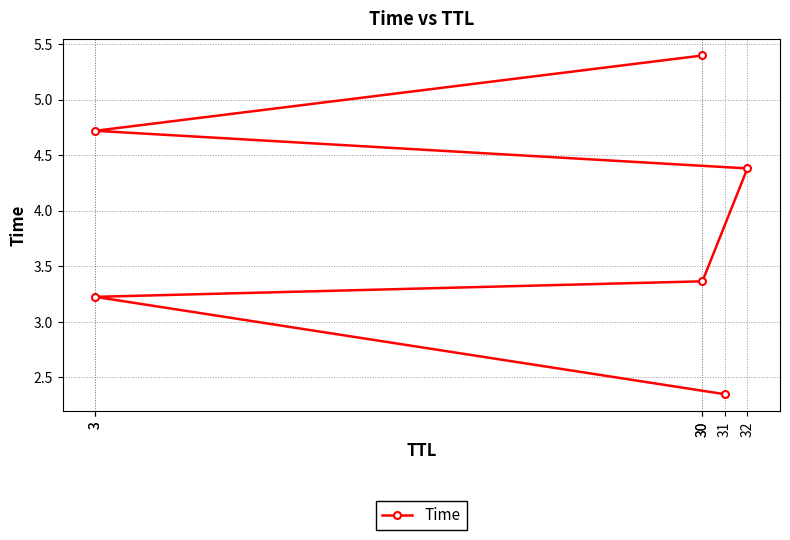

True or false: there are more than 2 points higher than both neighbors.

False